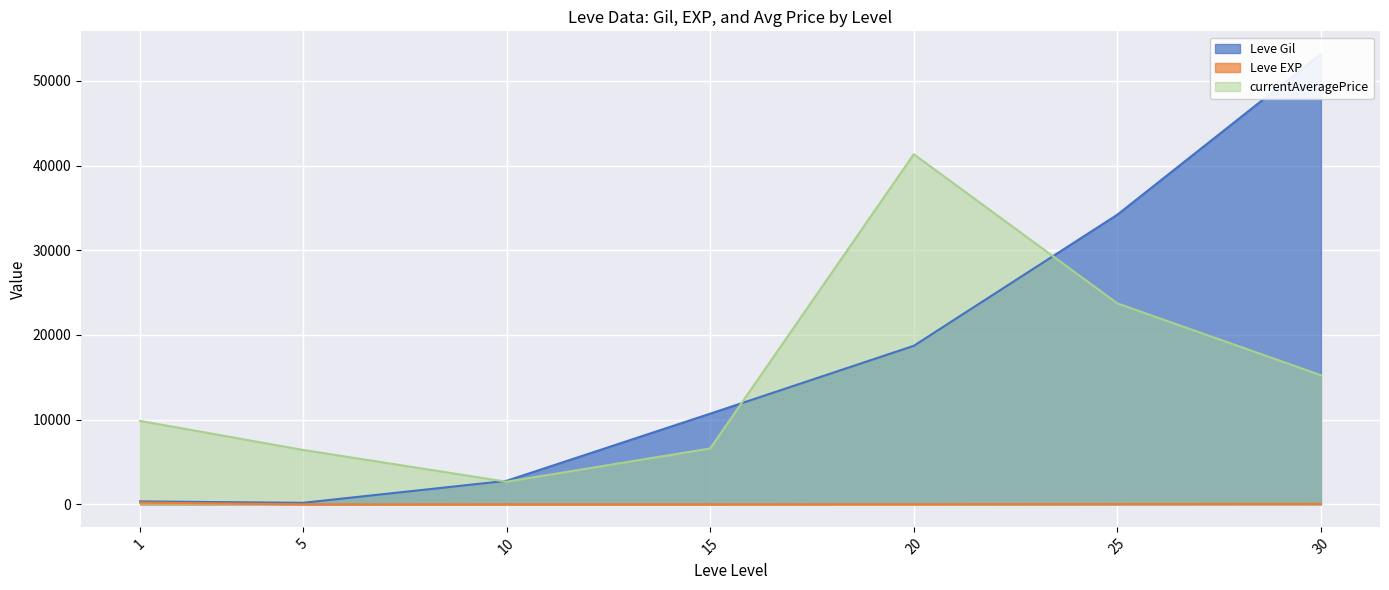

After their last crossing, which series has the higher values: Leve Gil or currentAveragePrice?

Leve Gil